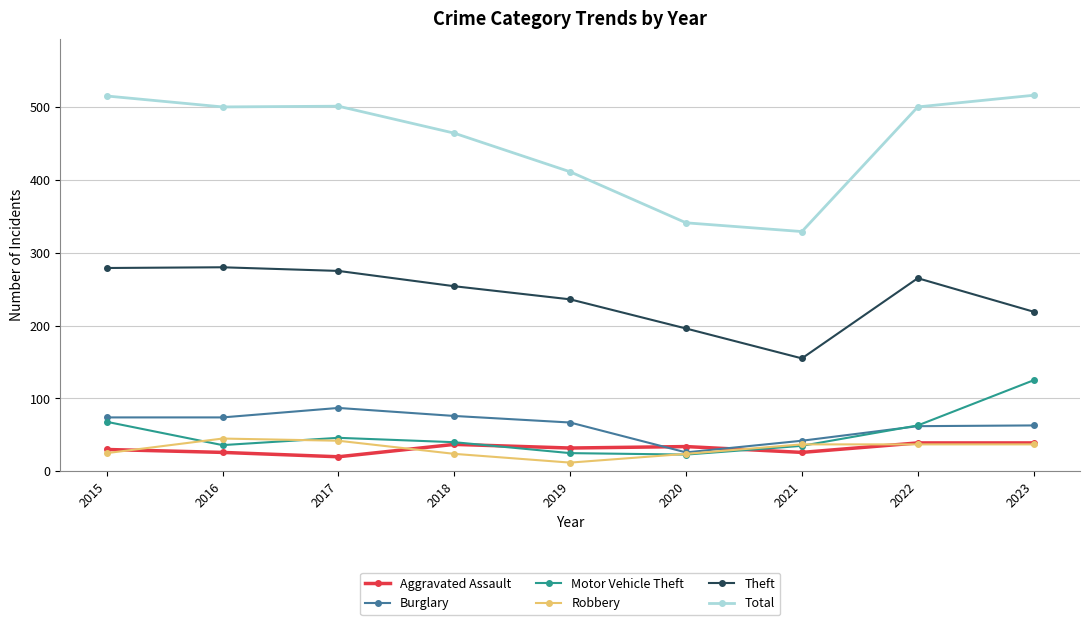

What is the difference between the highest and lowest values at 2016?

474